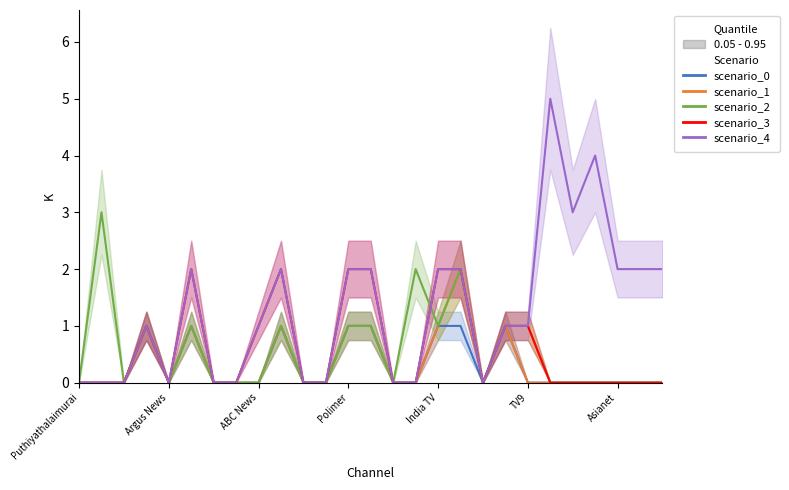

Count the scenario_0 values in the range 0 to 1.

27